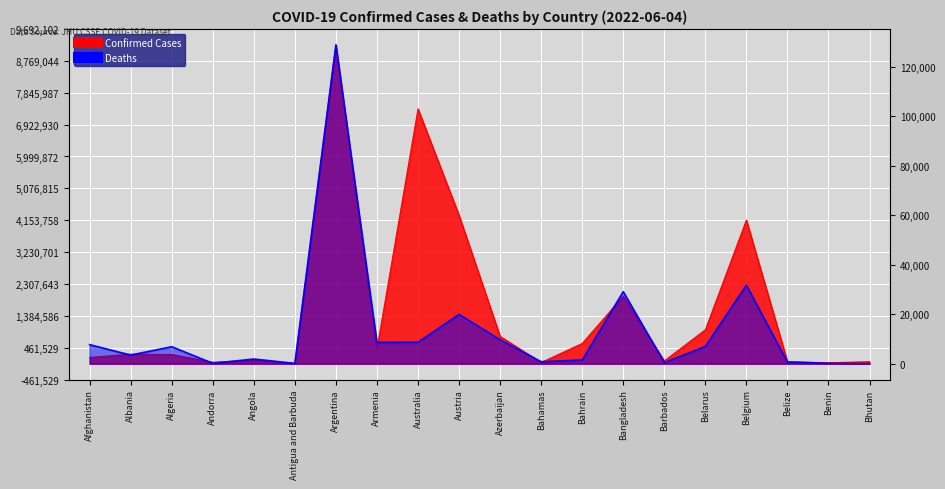

At which category does the chart reach its peak across all series?

Argentina